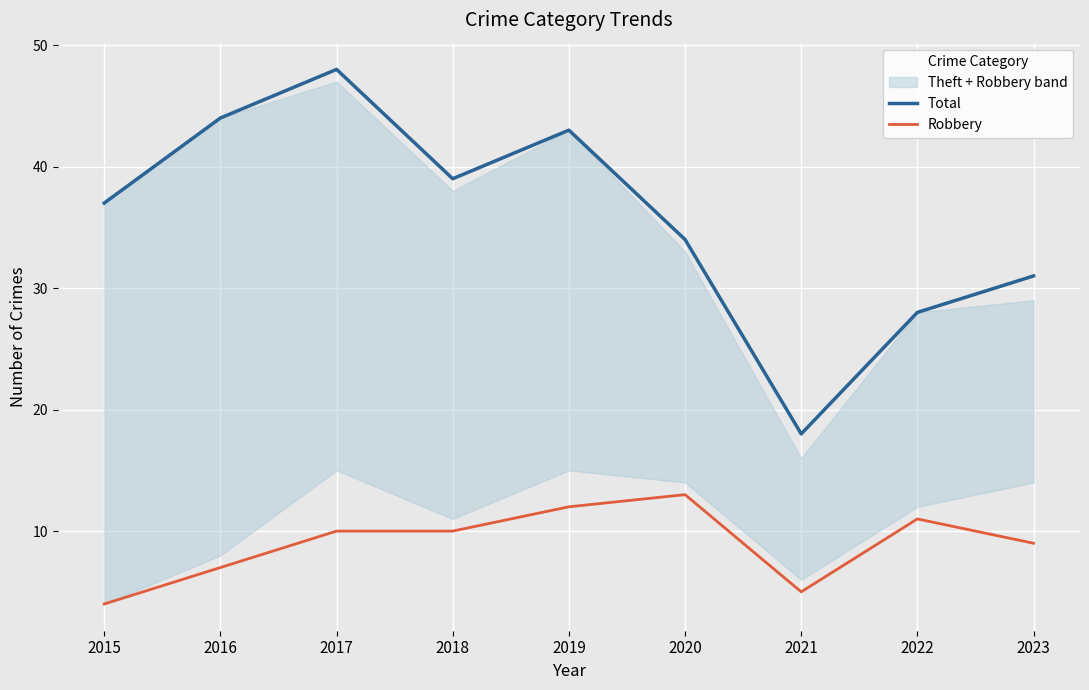

How many interior local peaks does the Total series have?

2